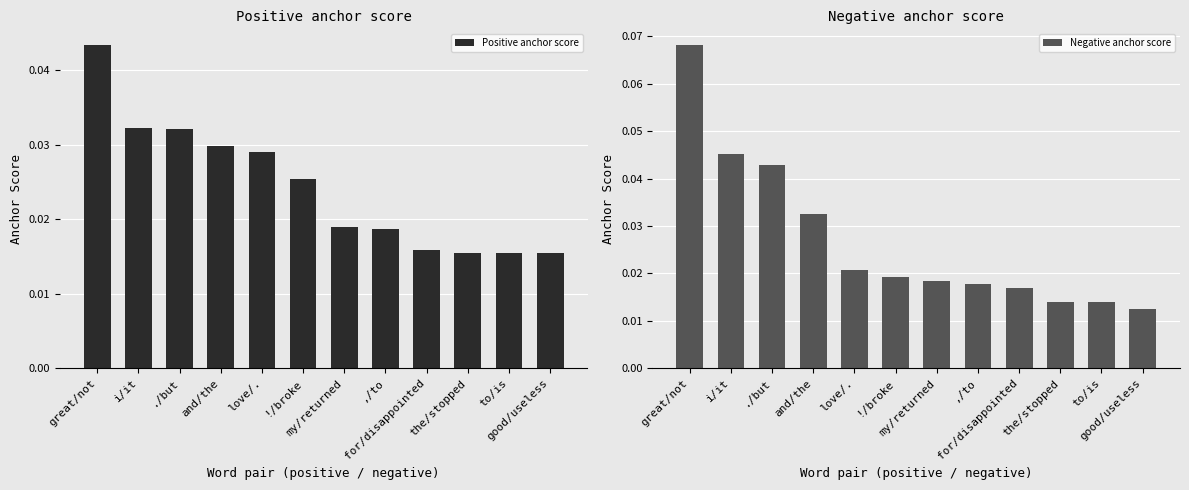

At which label does Positive anchor score reach its peak?

great/not